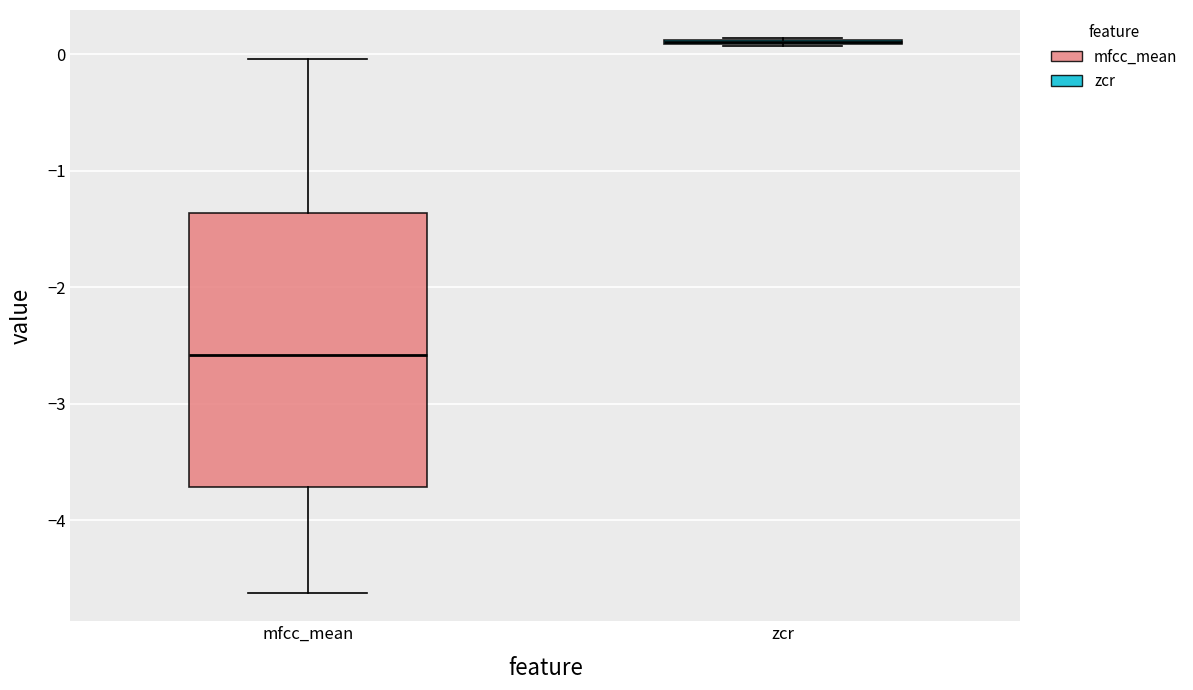

Reading left to right, read every box against the y-axis: the position of its median line, the range the box covers, and the ends of its whiskers. The values are not printed on the chart, so give them approximately, as read against the axis.

mfcc_mean: median -2.6, box -3.7 to -1.4, whiskers -4.6 to 0.0
zcr: box collapsed to a line at 0.1, whiskers 0.1 to 0.1